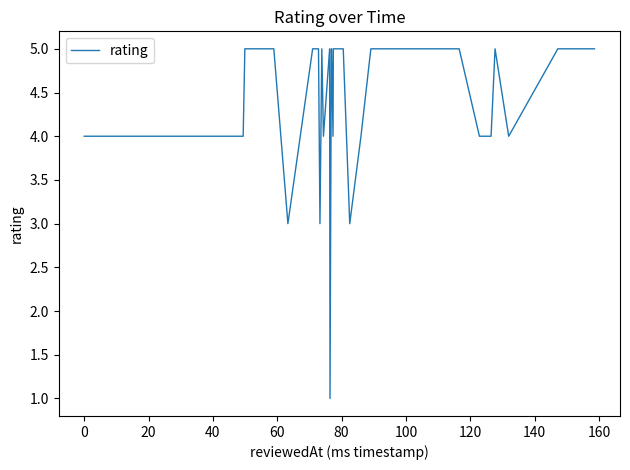

What is the difference between the maximum and minimum values?

4